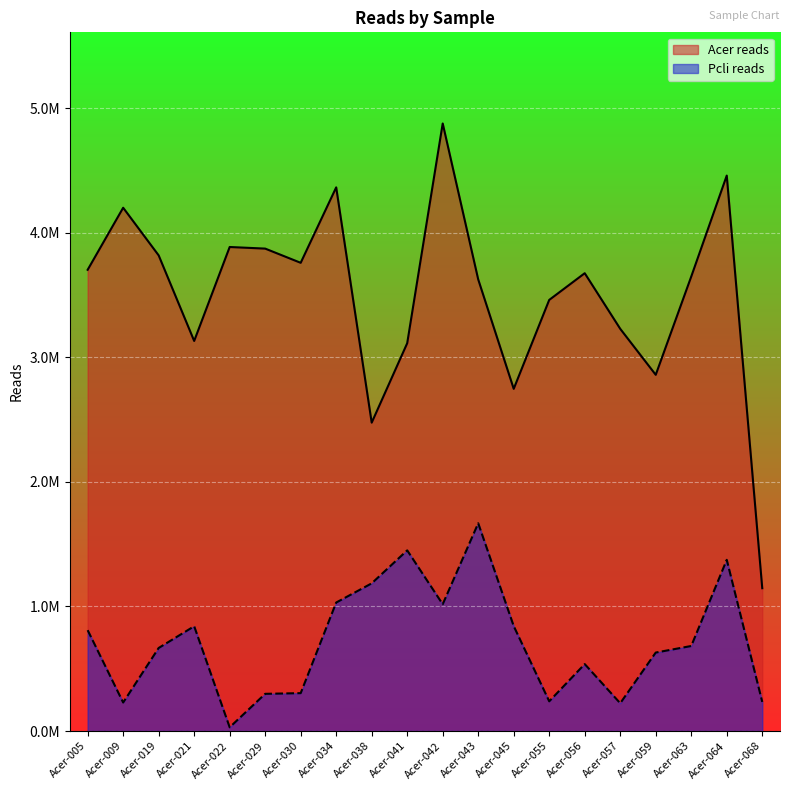

At Acer-068, list the series in order from smallest to largest.

Pcli reads, Acer reads